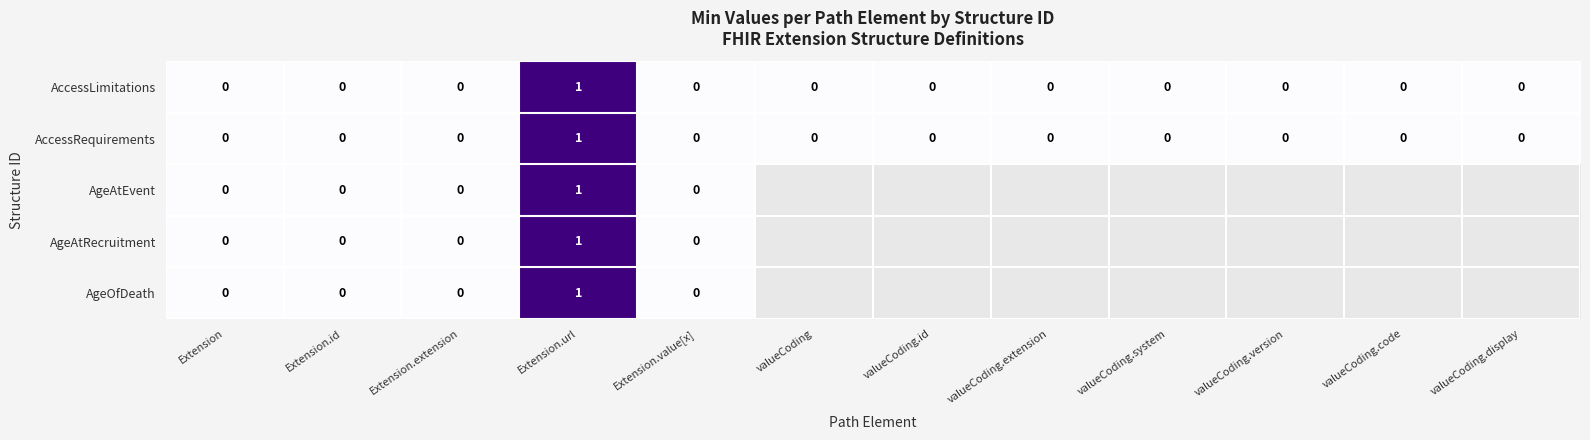

Which label corresponds to the smallest value in the chart?

Extension